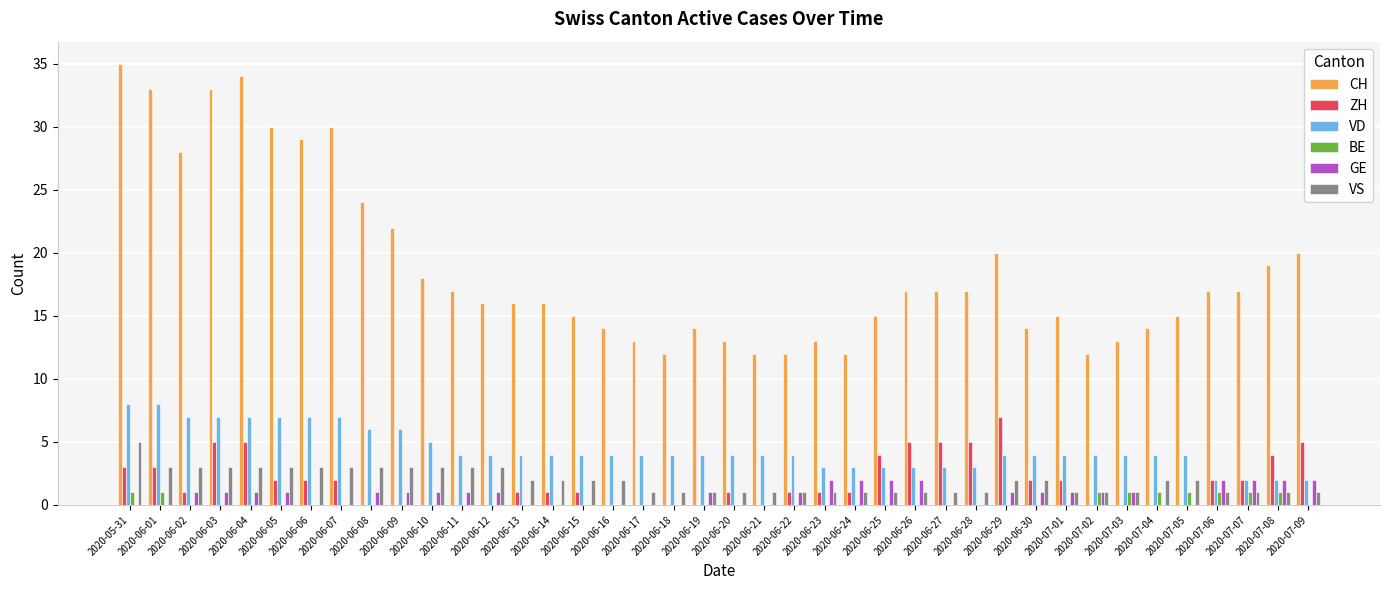

Which series has the widest spread of values?

CH